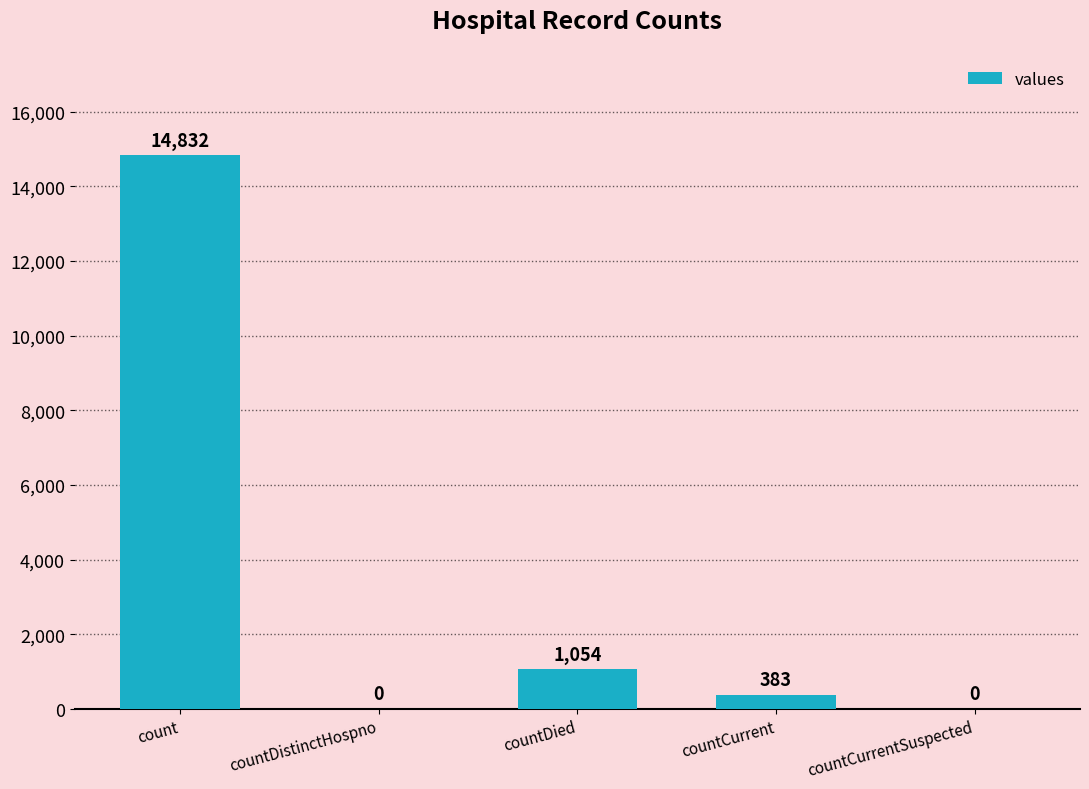

Between countCurrent and countDistinctHospno, which is larger?

countCurrent